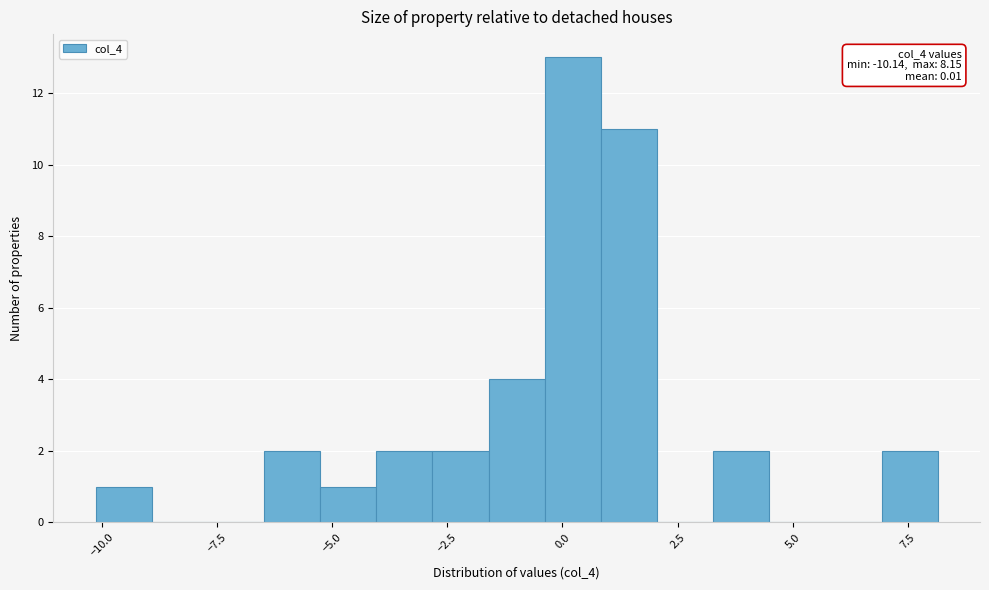

Around what value on the x-axis is the tallest bar? Give the approximate position of its centre, as read against the axis.

0.0